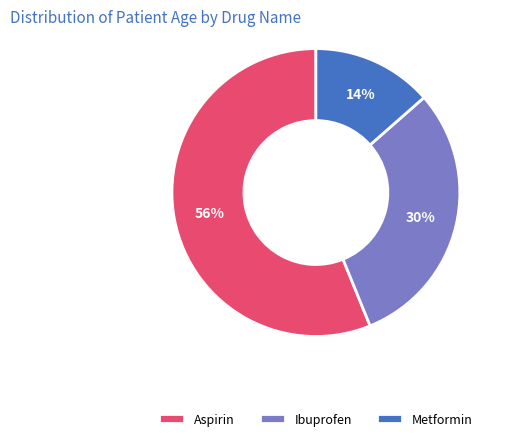

Between Aspirin and Metformin, which is larger?

Aspirin